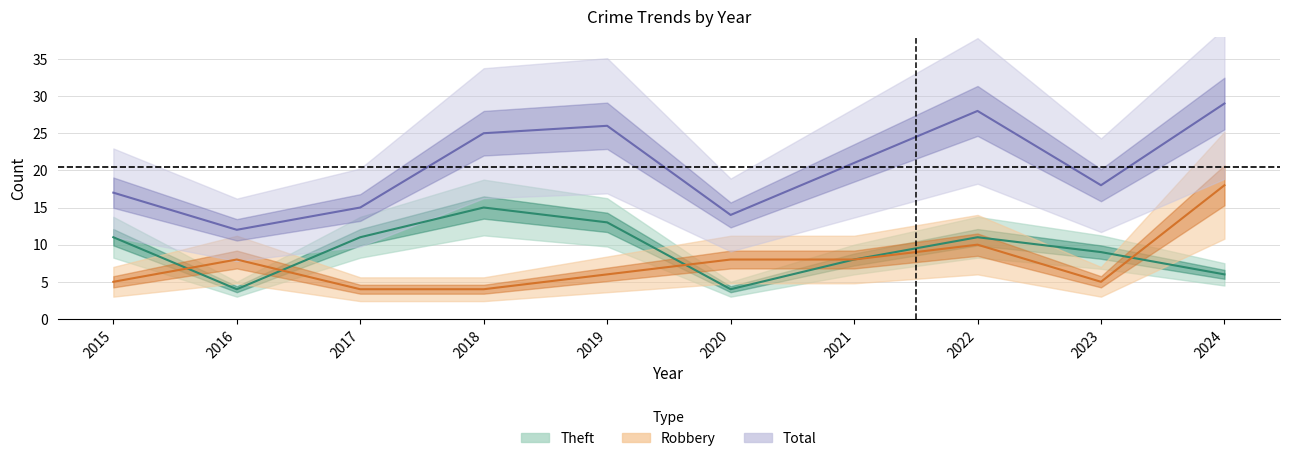

How many interior local valleys does the Total series have?

3